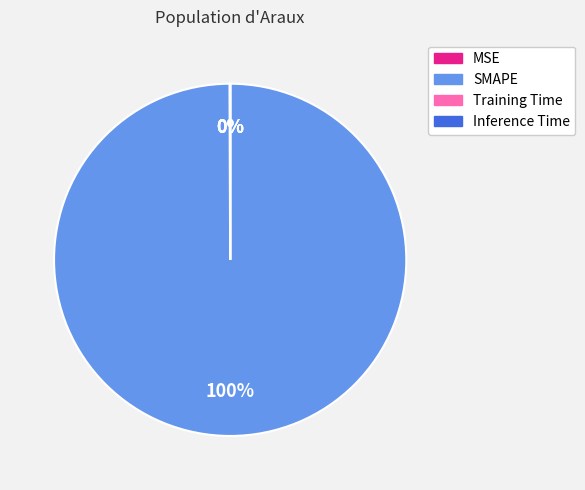

True or false: SMAPE accounts for 100% of the total.

True